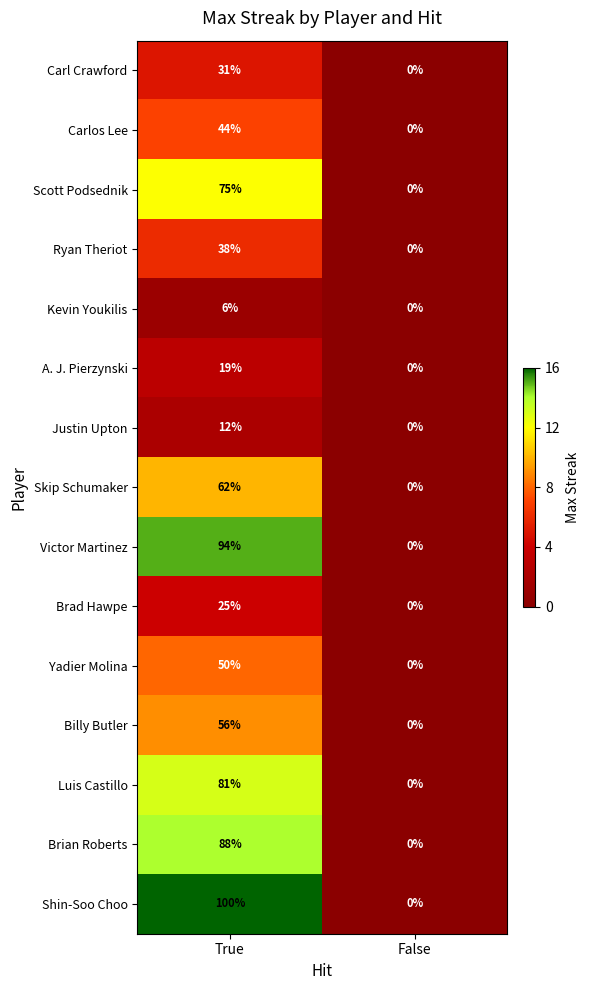

The value of Carl Crawford at True is 20. True or false?

False